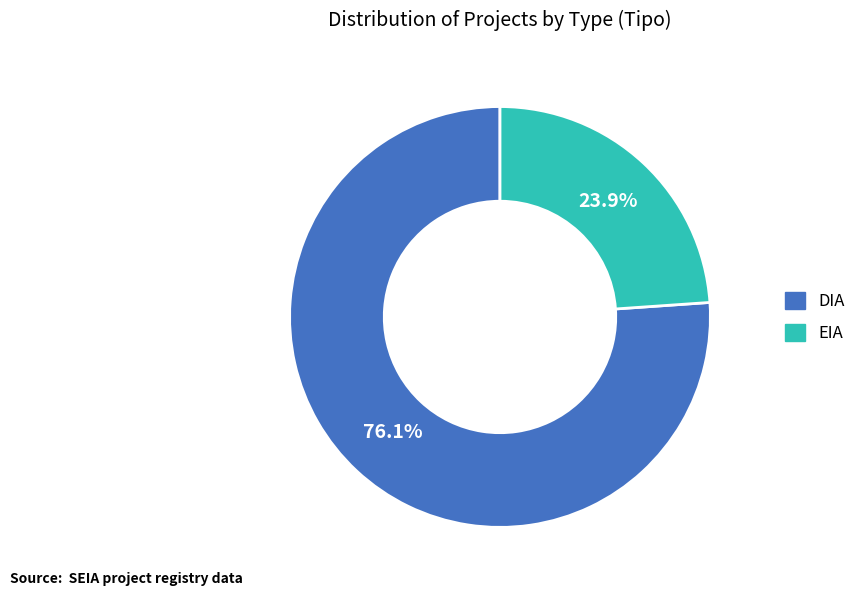

Combined, do EIA and DIA account for over 50%?

Yes